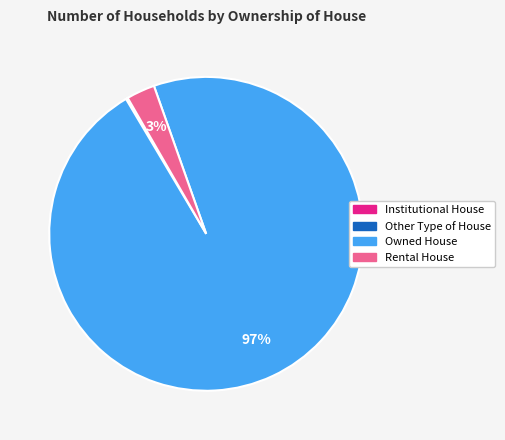

Which slice is the largest?

Owned House